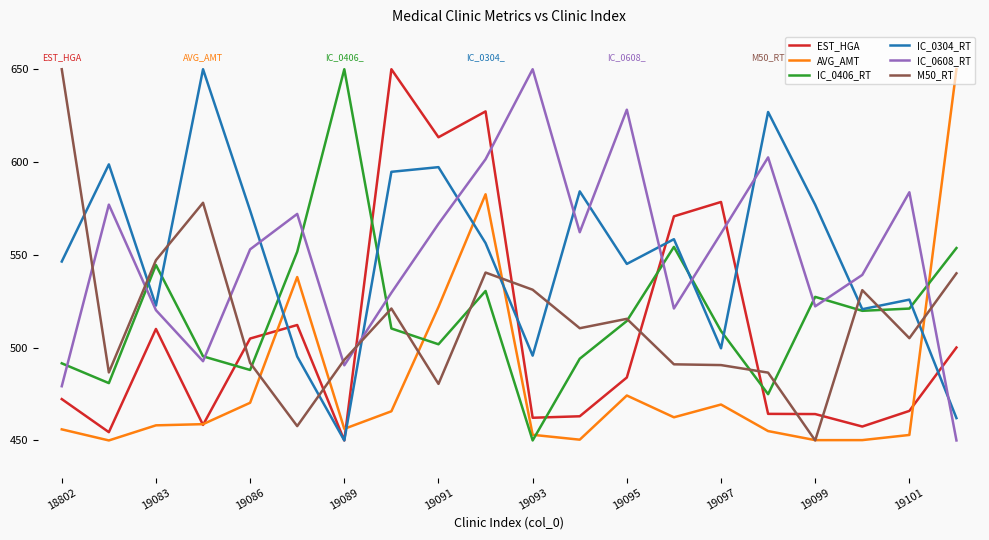

What is the maximum value for IC_0608_RT?

650.0